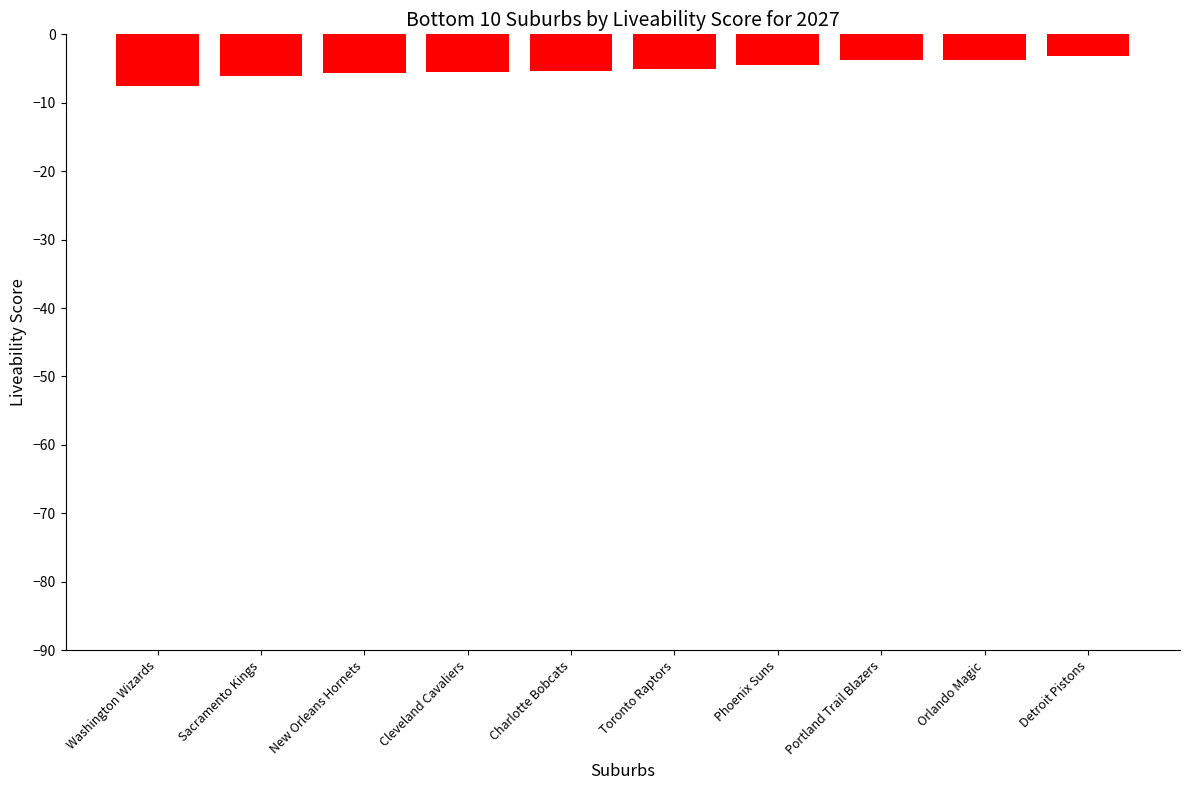

What is the label of the 1st bar from the left?

Washington Wizards